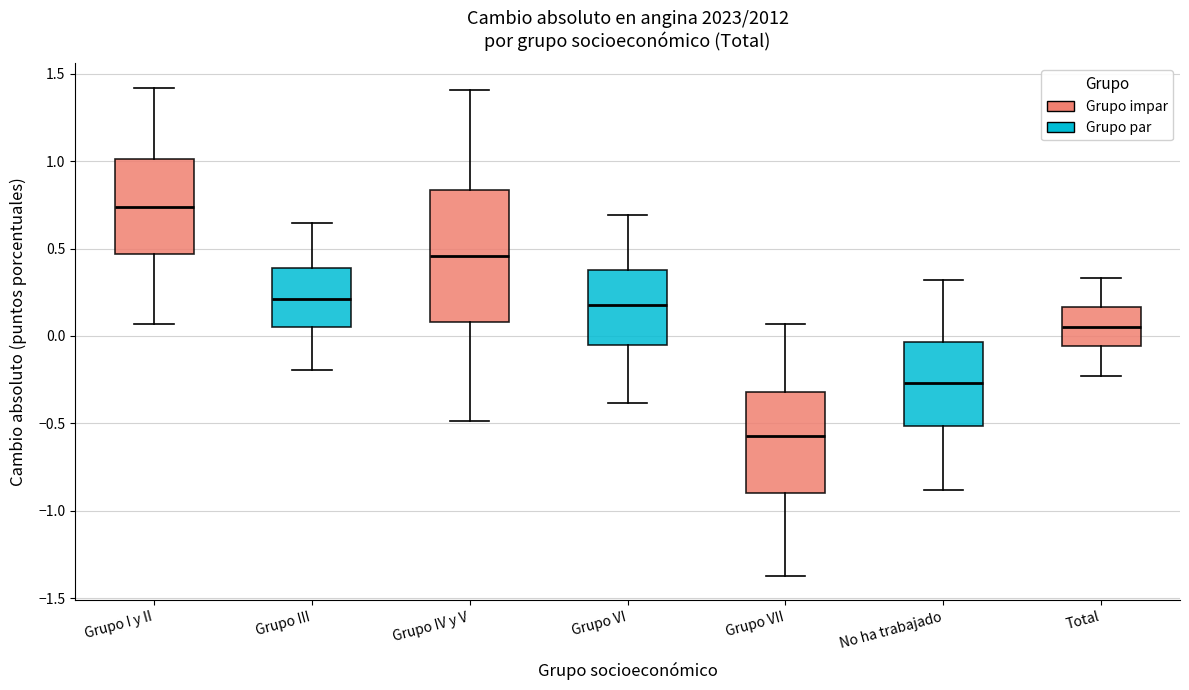

Reading left to right, transcribe this box plot: for each box, give where its median line is, the range the box spans, and where its two whiskers end, as read against the y-axis. The values are not printed on the chart, so give them approximately, as read against the axis.

Grupo I y II: median 0.75, box 0.45 to 1.00, whiskers 0.05 to 1.40
Grupo III: median 0.20, box 0.05 to 0.40, whiskers -0.20 to 0.65
Grupo IV y V: median 0.45, box 0.10 to 0.85, whiskers -0.50 to 1.40
Grupo VI: median 0.15, box -0.05 to 0.40, whiskers -0.40 to 0.70
Grupo VII: median -0.55, box -0.90 to -0.30, whiskers -1.35 to 0.05
No ha trabajado: median -0.25, box -0.50 to -0.05, whiskers -0.90 to 0.30
Total: median 0.05, box -0.05 to 0.15, whiskers -0.25 to 0.35